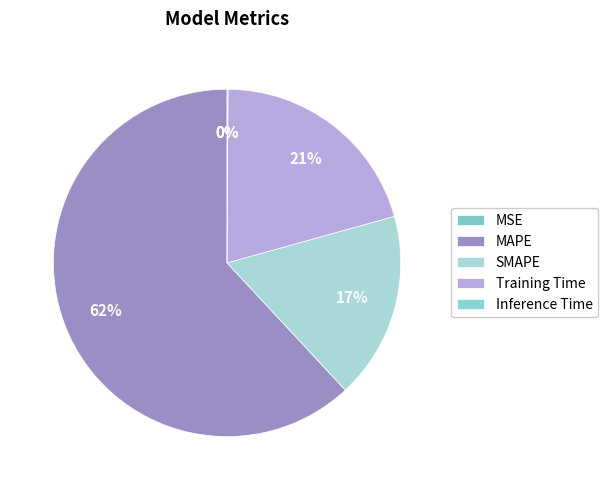

What portion of the pie excludes SMAPE?

82.6%